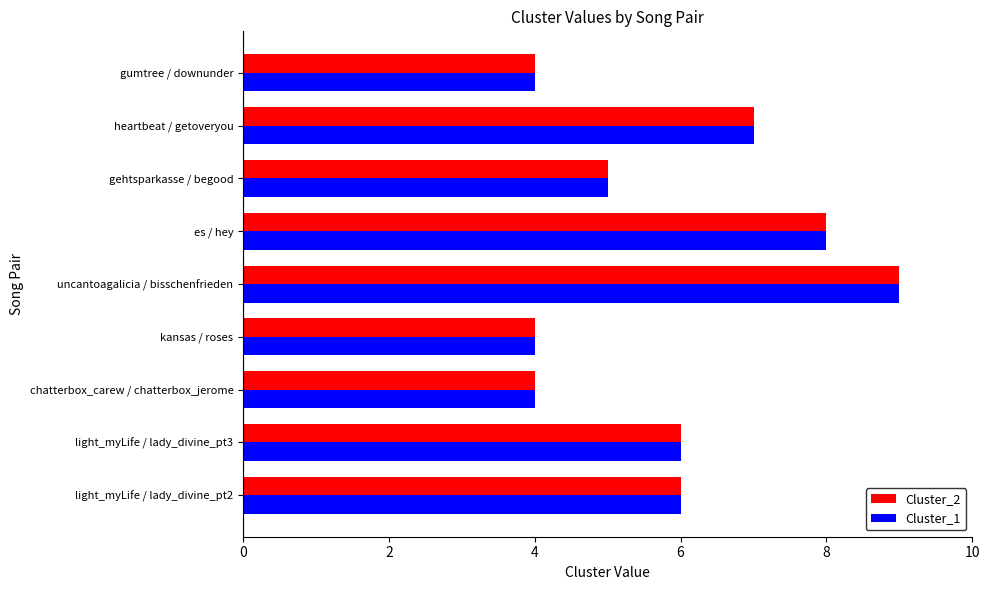

Count the number of data series in this chart.

2